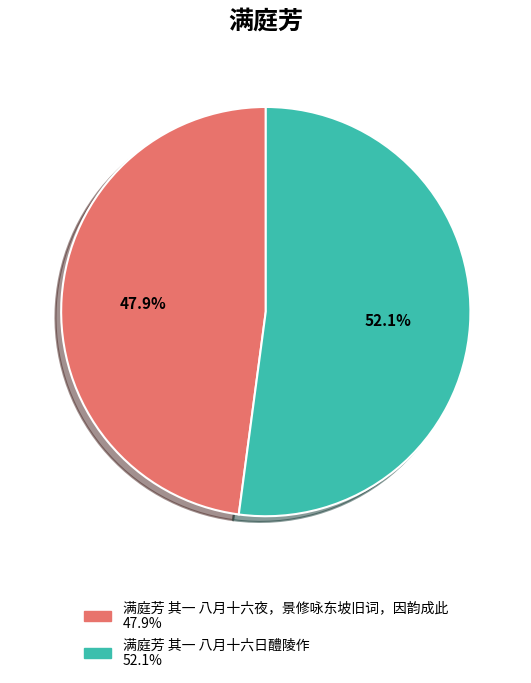

How many segments does this pie chart have?

2